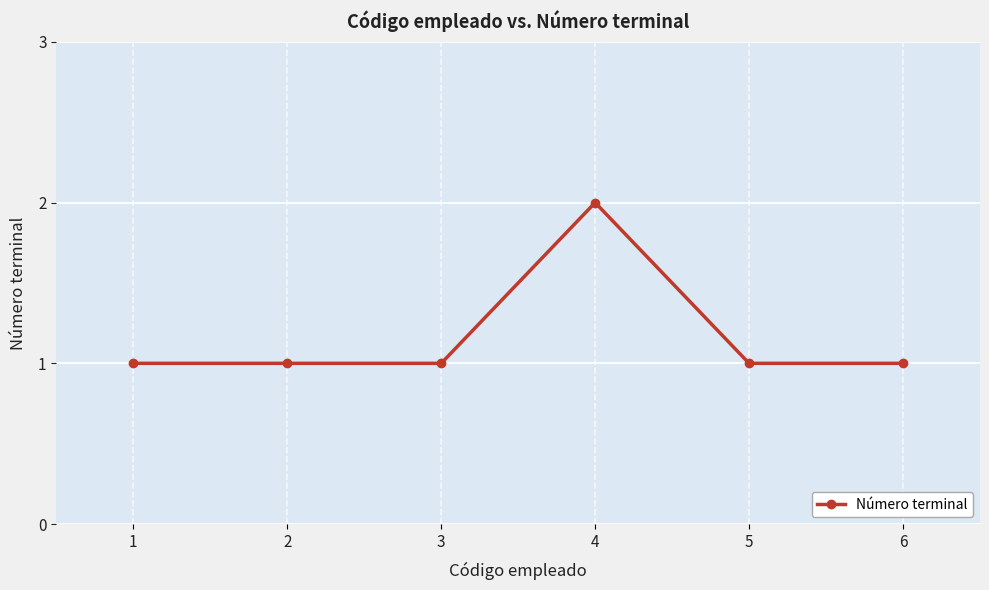

What is the value of the 4th point from the left?

2